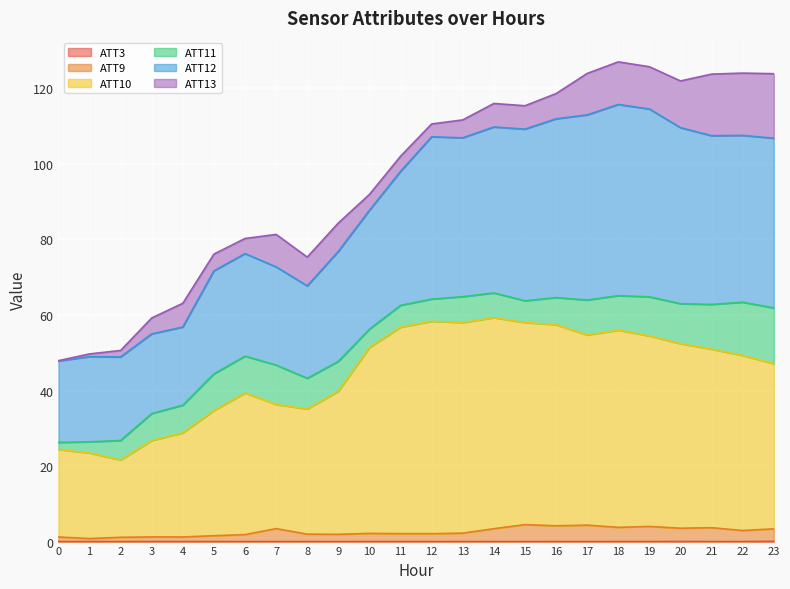

Does the chart display data point markers on the line(s)?

No